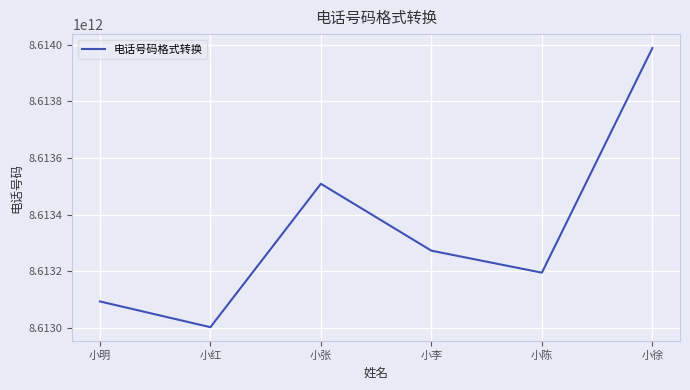

True or false: there are more than 2 points higher than both neighbors.

False